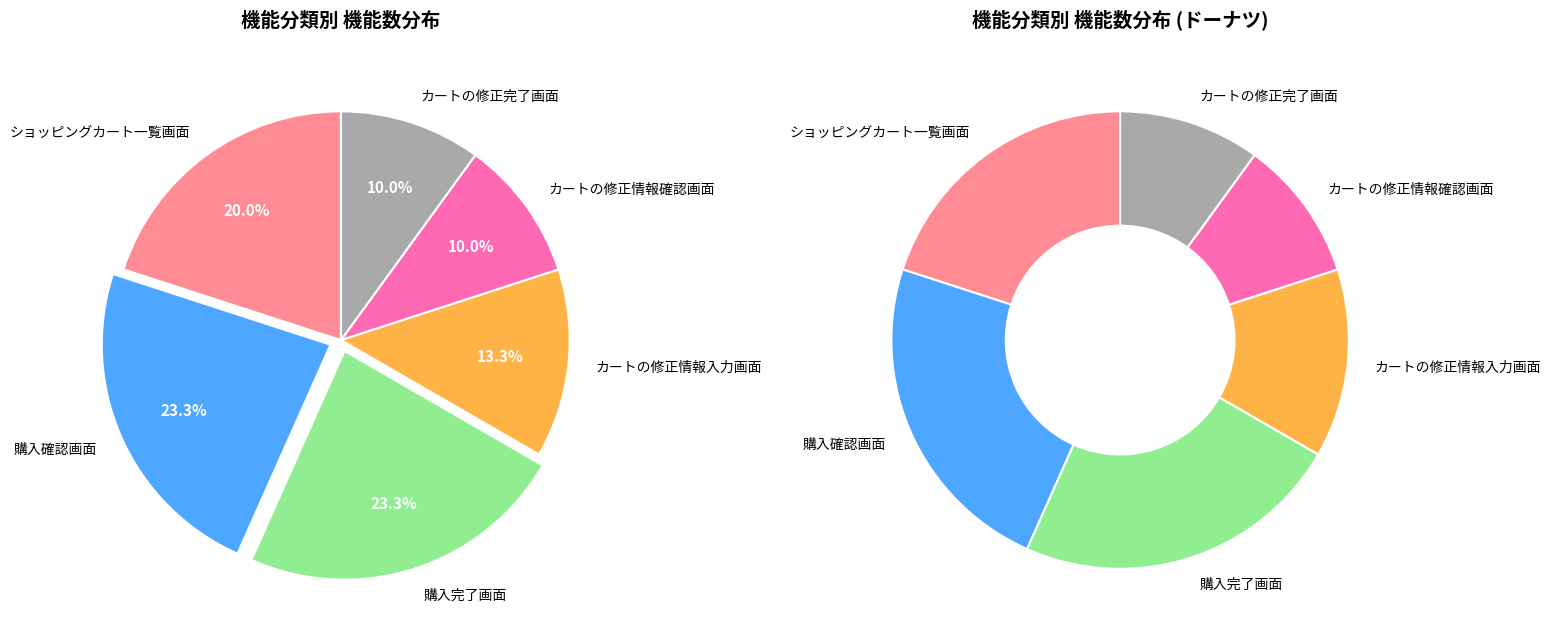

Rank the categories by value from lowest to highest.

カートの修正情報確認画面, カートの修正完了画面, カートの修正情報入力画面, ショッピングカート一覧画面, 購入確認画面, 購入完了画面